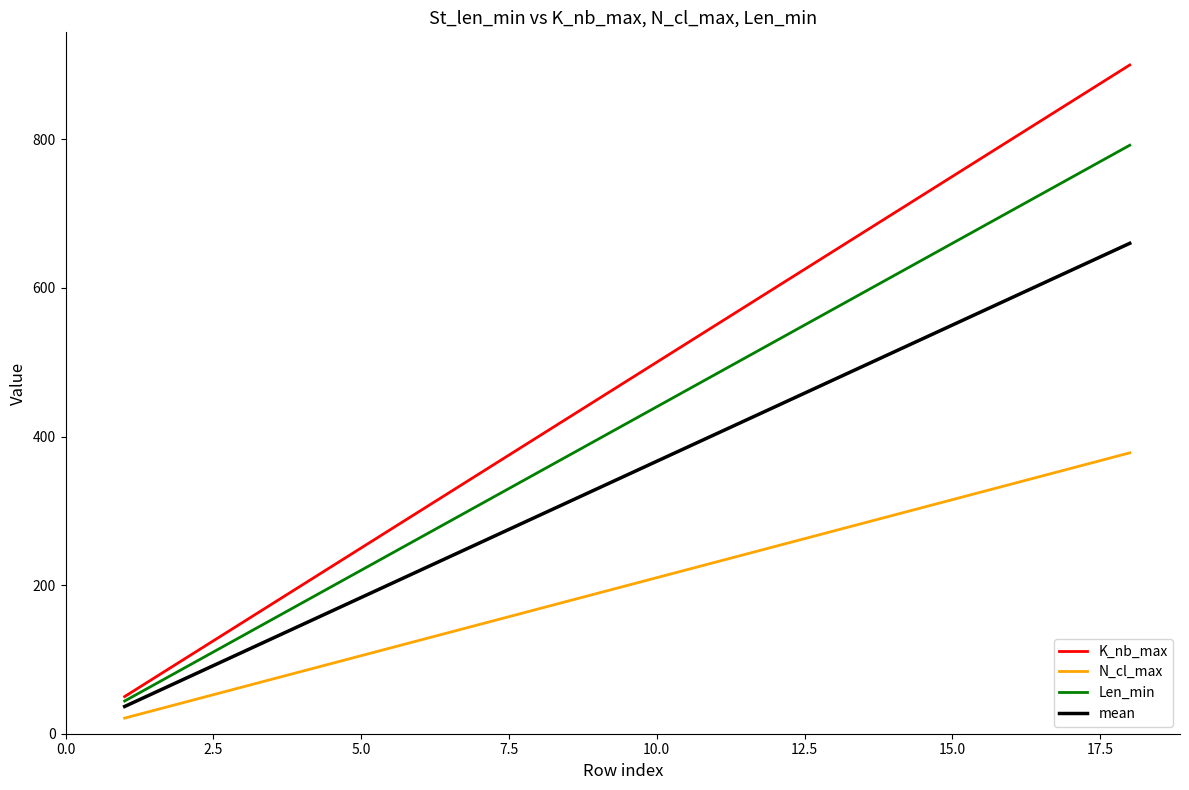

List the series in order of their overall mean, lowest first.

N_cl_max, mean, Len_min, K_nb_max